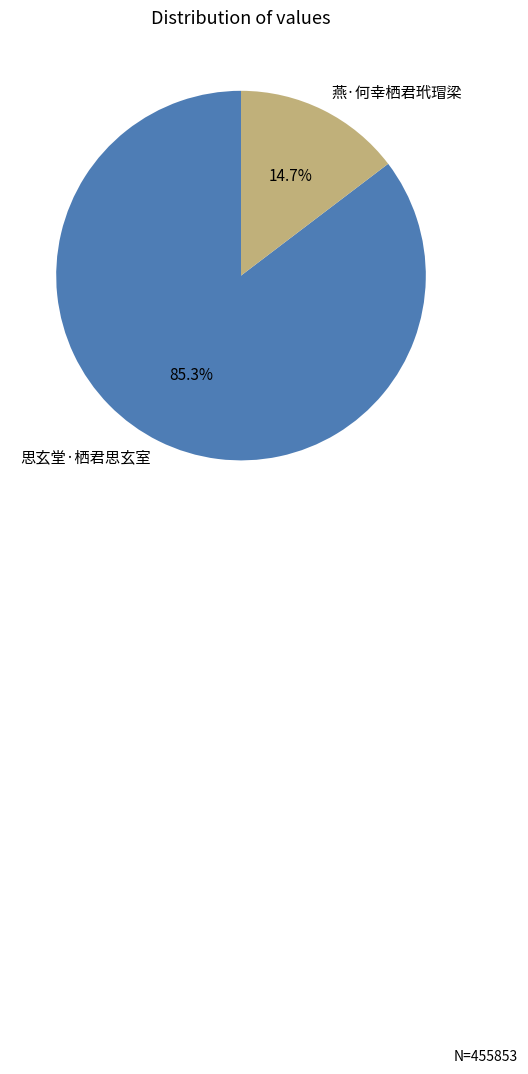

Which slice is the largest?

思玄堂·栖君思玄室